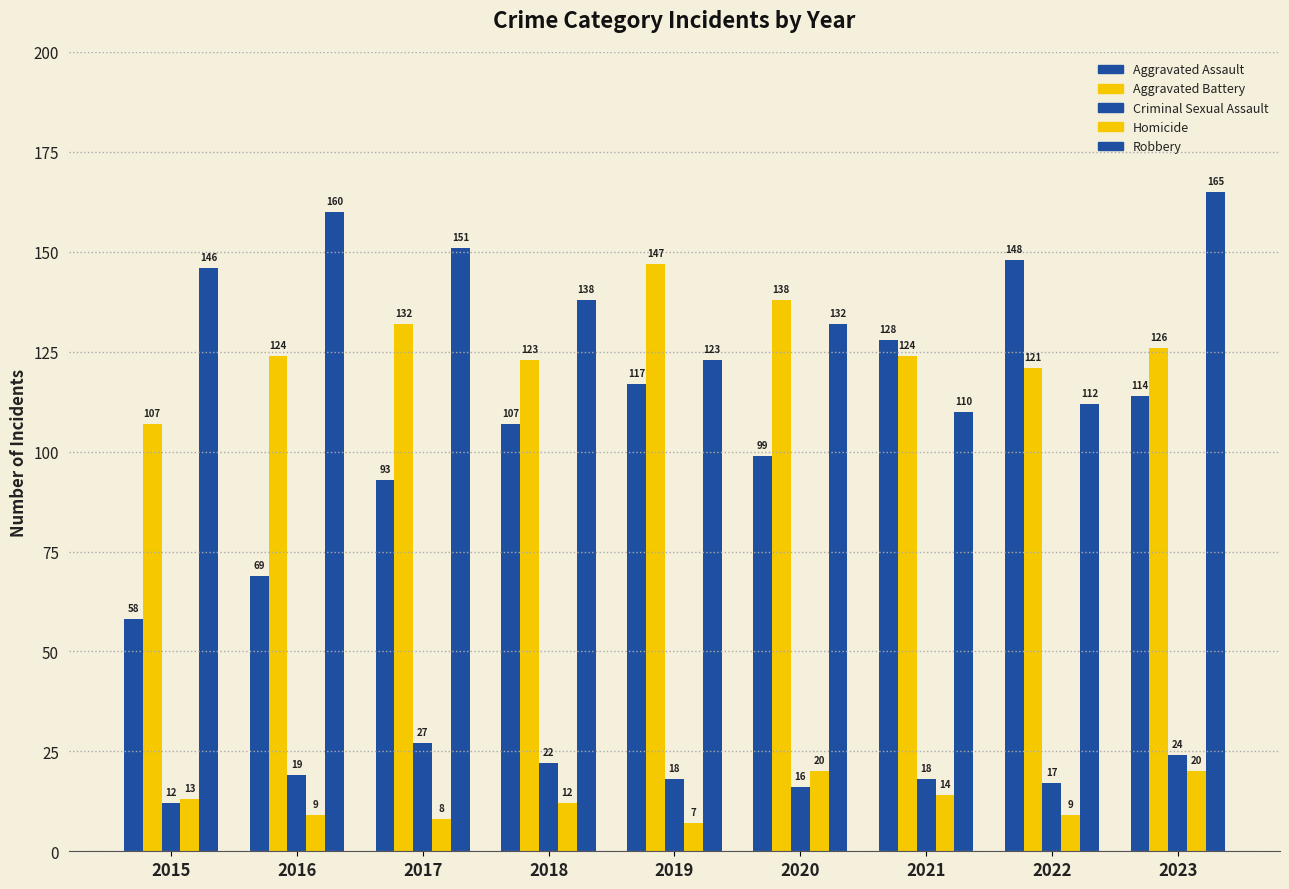

Where is Criminal Sexual Assault nearest to the value 19?

2016